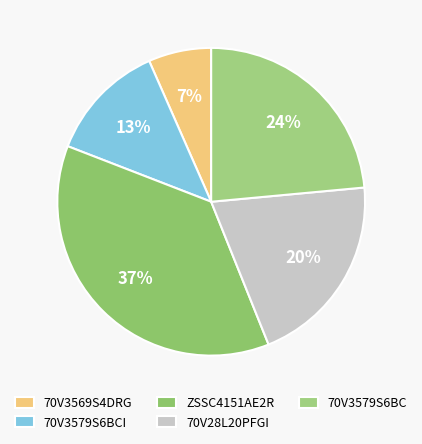

How many segments does this pie chart have?

5